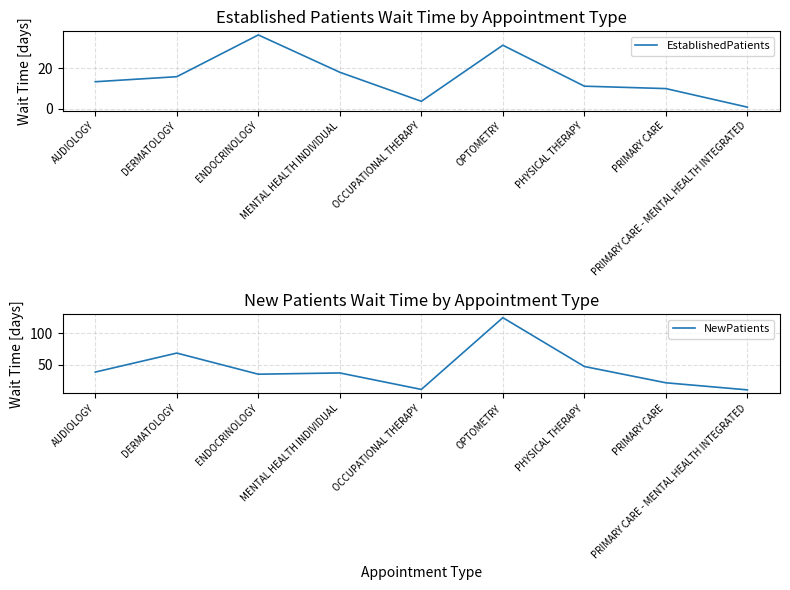

Between DERMATOLOGY and MENTAL HEALTH INDIVIDUAL, which series saw the biggest shift?

NewPatients